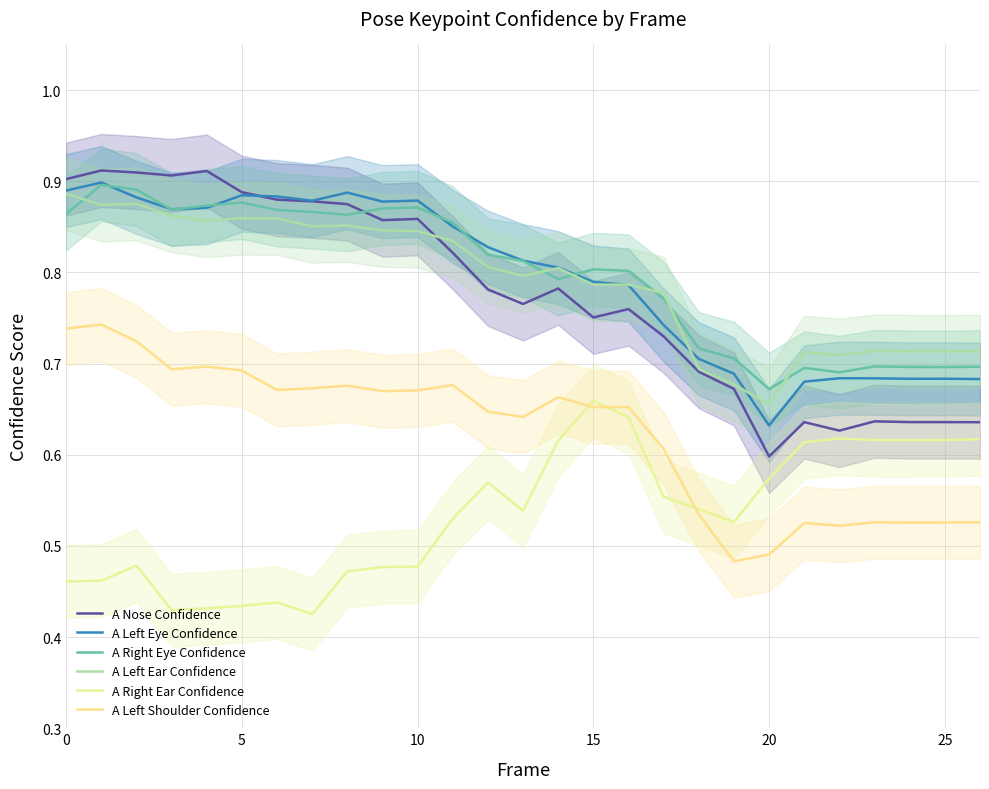

Reading left to right, extract all data points from this chart.

A Nose Confidence: 0.9	0.9	0.9	0.9	0.9	0.9	0.9	0.9	0.9	0.9	0.9	0.8	0.8	0.8	0.8	0.8	0.8	0.7	0.7	0.7	0.6	0.6	0.6	0.6	0.6	0.6	0.6
A Left Eye Confidence: 0.9	0.9	0.9	0.9	0.9	0.9	0.9	0.9	0.9	0.9	0.9	0.9	0.8	0.8	0.8	0.8	0.8	0.7	0.7	0.7	0.6	0.7	0.7	0.7	0.7	0.7	0.7
A Right Eye Confidence: 0.9	0.9	0.9	0.9	0.9	0.9	0.9	0.9	0.9	0.9	0.9	0.9	0.8	0.8	0.8	0.8	0.8	0.8	0.7	0.7	0.7	0.7	0.7	0.7	0.7	0.7	0.7
A Left Ear Confidence: 0.9	0.9	0.9	0.9	0.9	0.9	0.9	0.9	0.9	0.8	0.8	0.8	0.8	0.8	0.8	0.8	0.8	0.8	0.7	0.7	0.7	0.7	0.7	0.7	0.7	0.7	0.7
A Right Ear Confidence: 0.5	0.5	0.5	0.4	0.4	0.4	0.4	0.4	0.5	0.5	0.5	0.5	0.6	0.5	0.6	0.7	0.6	0.6	0.5	0.5	0.6	0.6	0.6	0.6	0.6	0.6	0.6
A Left Shoulder Confidence: 0.7	0.7	0.7	0.7	0.7	0.7	0.7	0.7	0.7	0.7	0.7	0.7	0.6	0.6	0.7	0.7	0.7	0.6	0.5	0.5	0.5	0.5	0.5	0.5	0.5	0.5	0.5